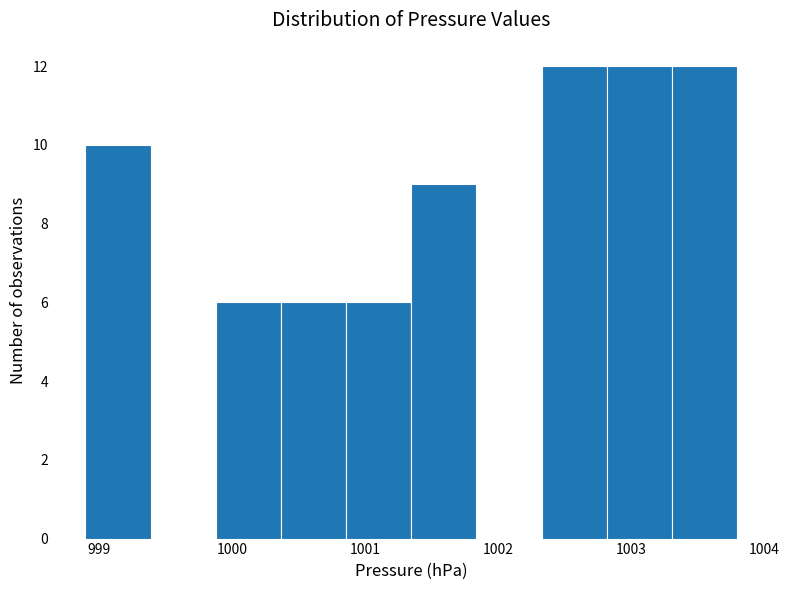

How tall is the bar that spans 1000.37 to 1000.86 on the x-axis? Neither the bar edges nor the heights are printed on the chart, so give them approximately, as read against the axes.

6